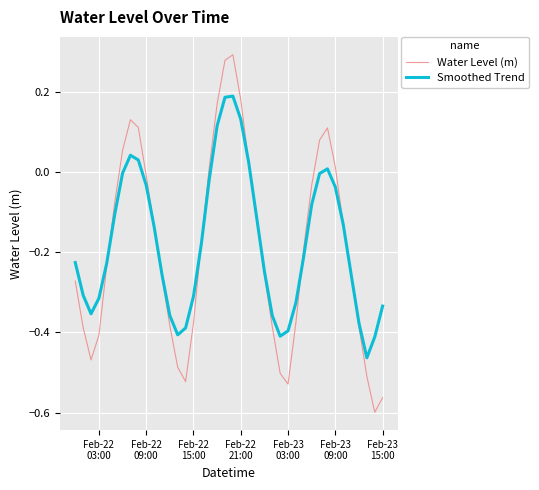

List the series in order of their peak value, highest first.

Water Level (m), Smoothed Trend